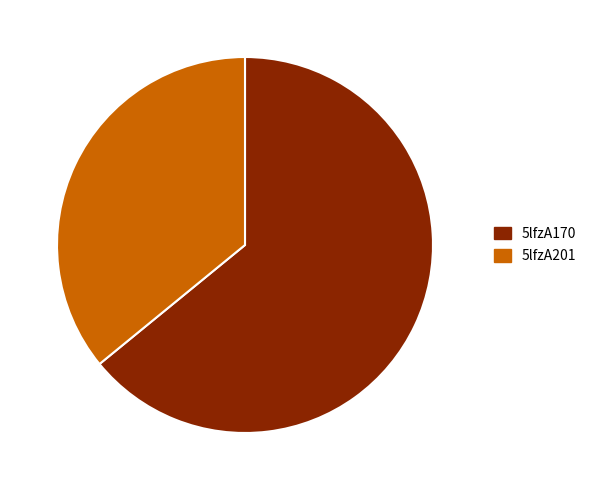

Does any single category account for the majority?

Yes